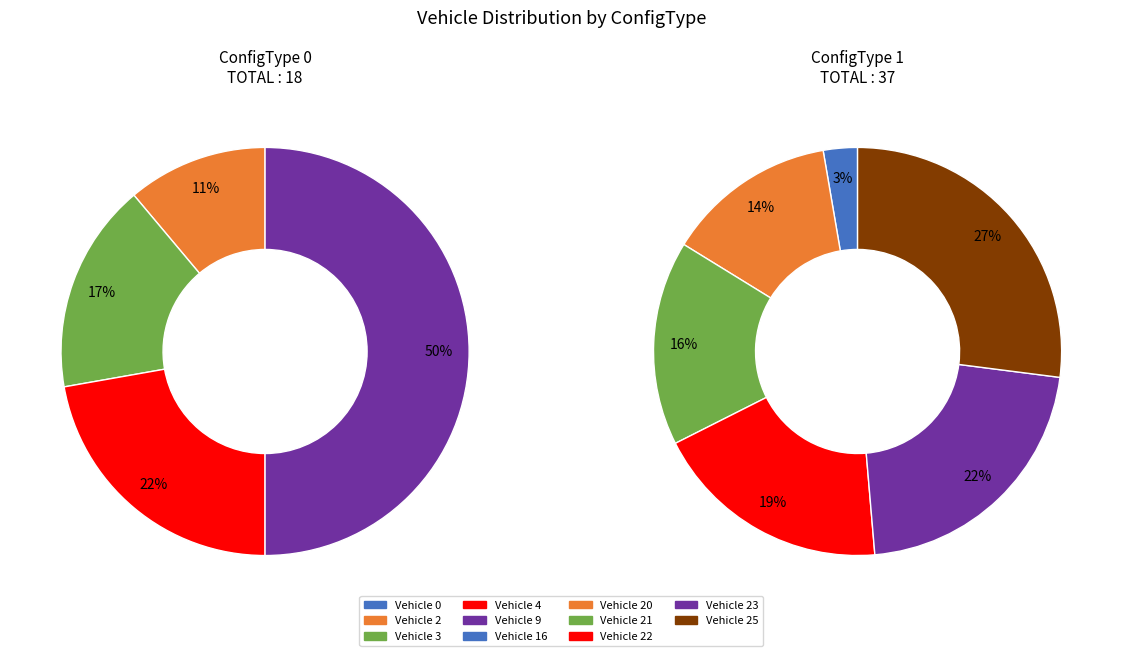

Combined, do 22 and 2 account for over 50%?

No